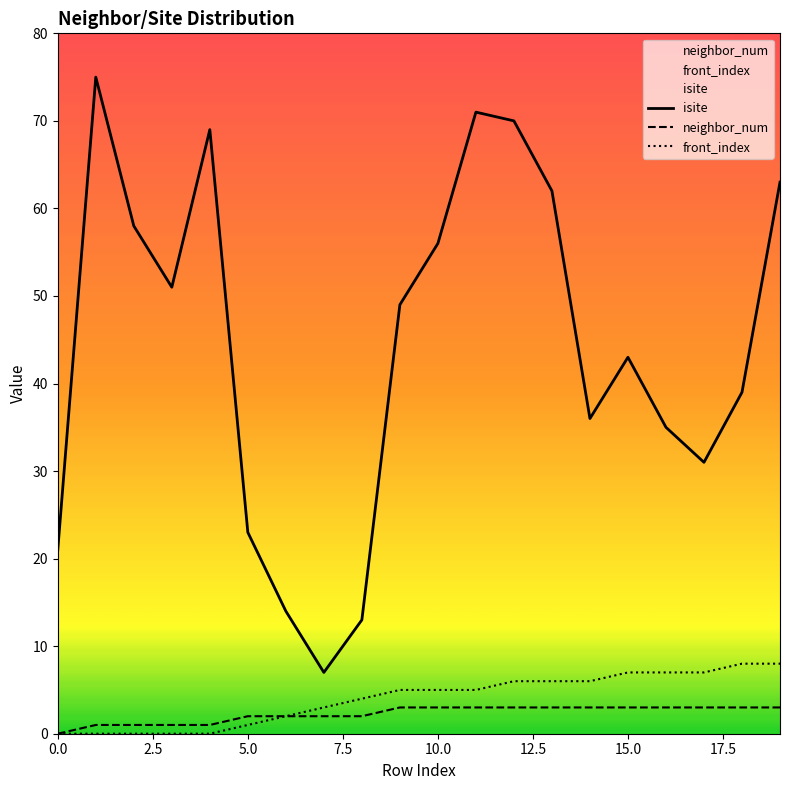

True or false: neighbor_num has a value of 3 at 15.0.

True